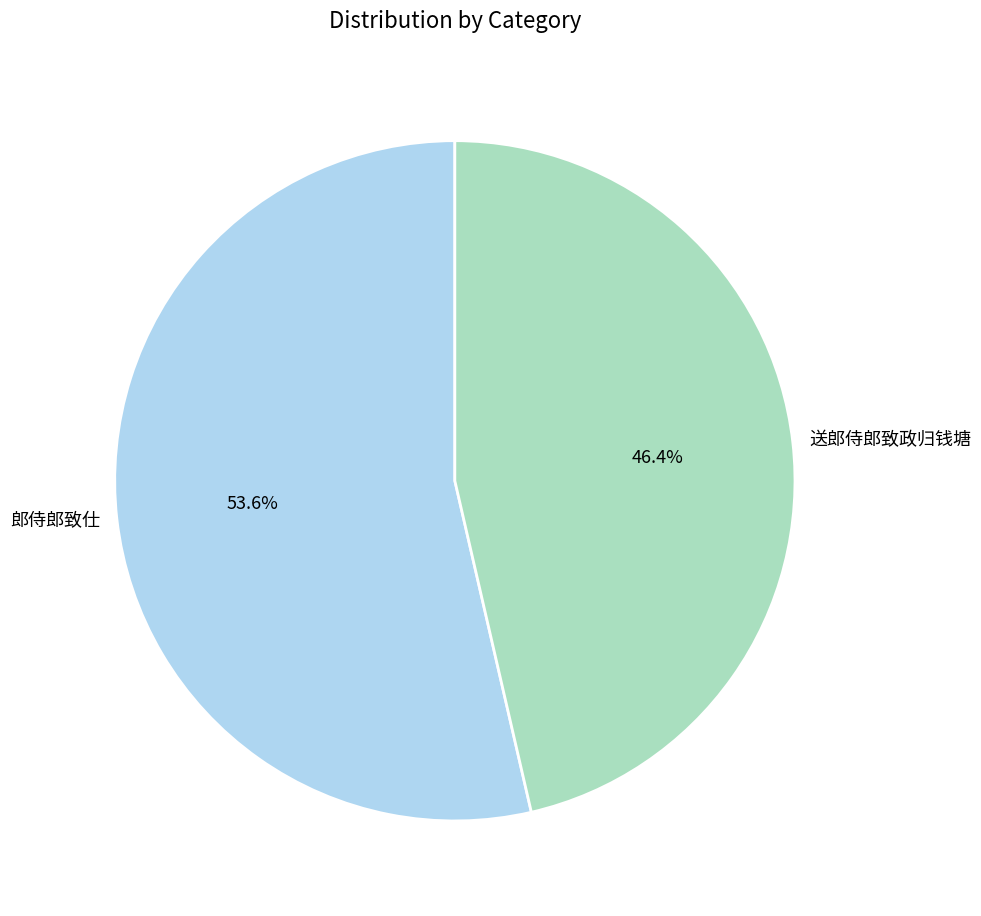

To the nearest percent, what is the difference between the largest and smallest slice percentages?

7%